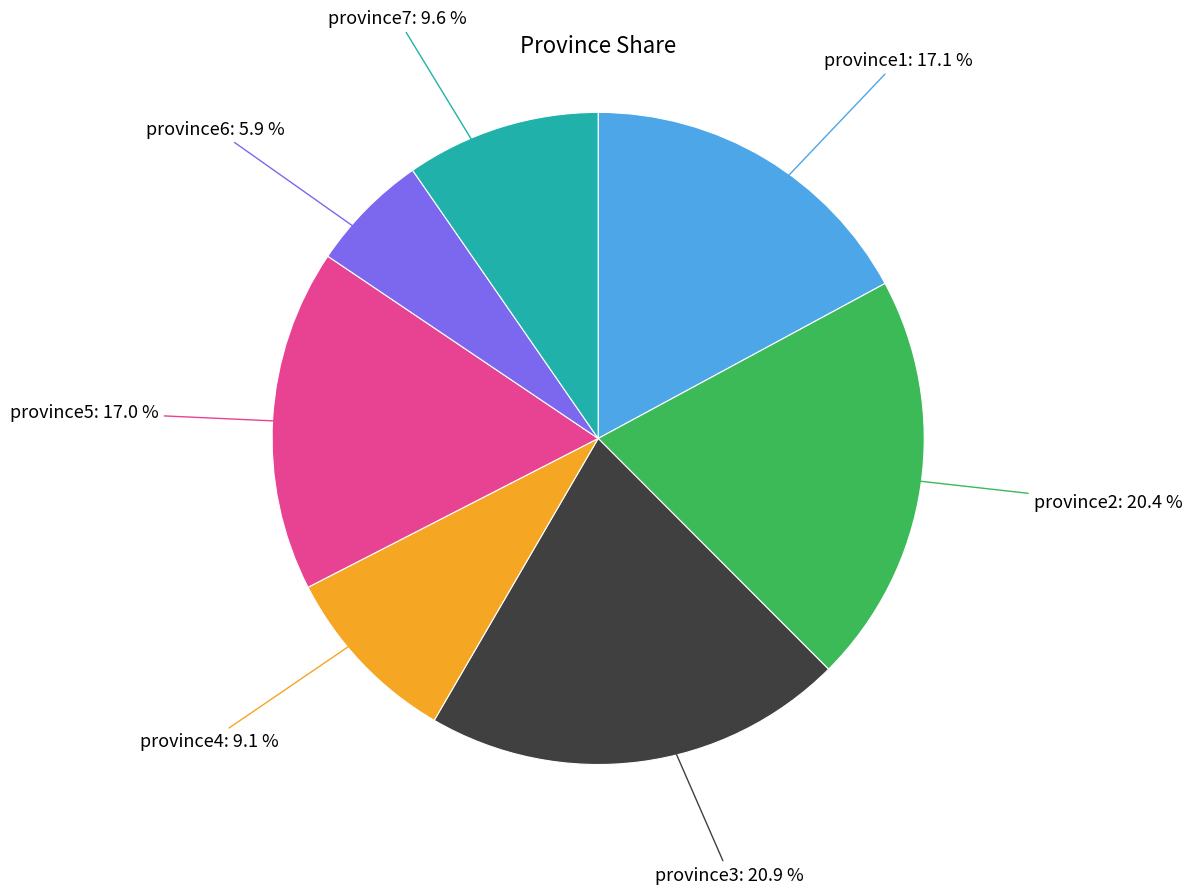

Which category has the smallest portion of the pie?

province6